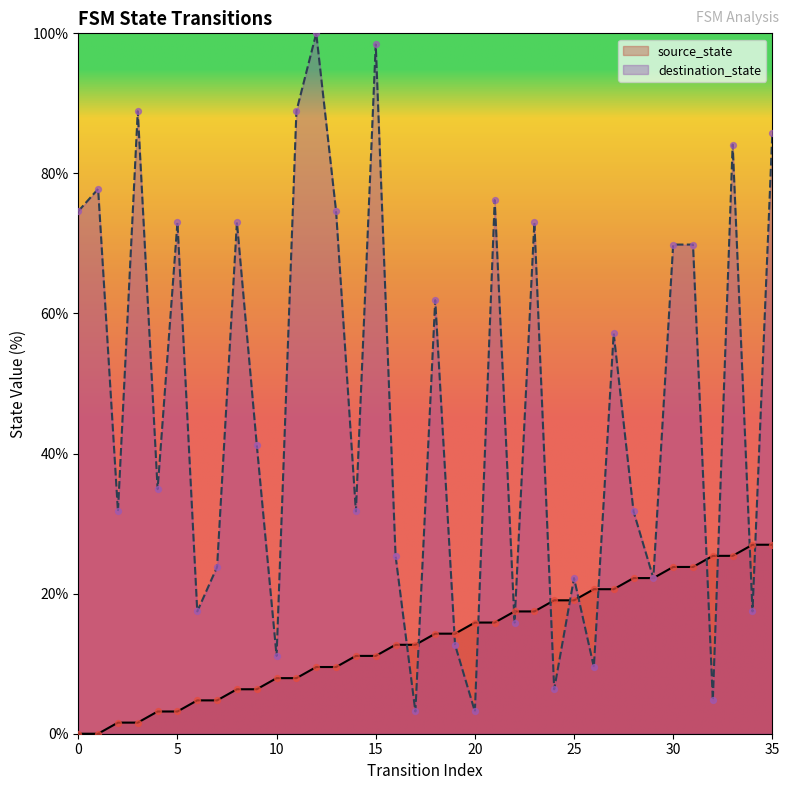

Which series has the largest Y range (max minus min)?

destination_state